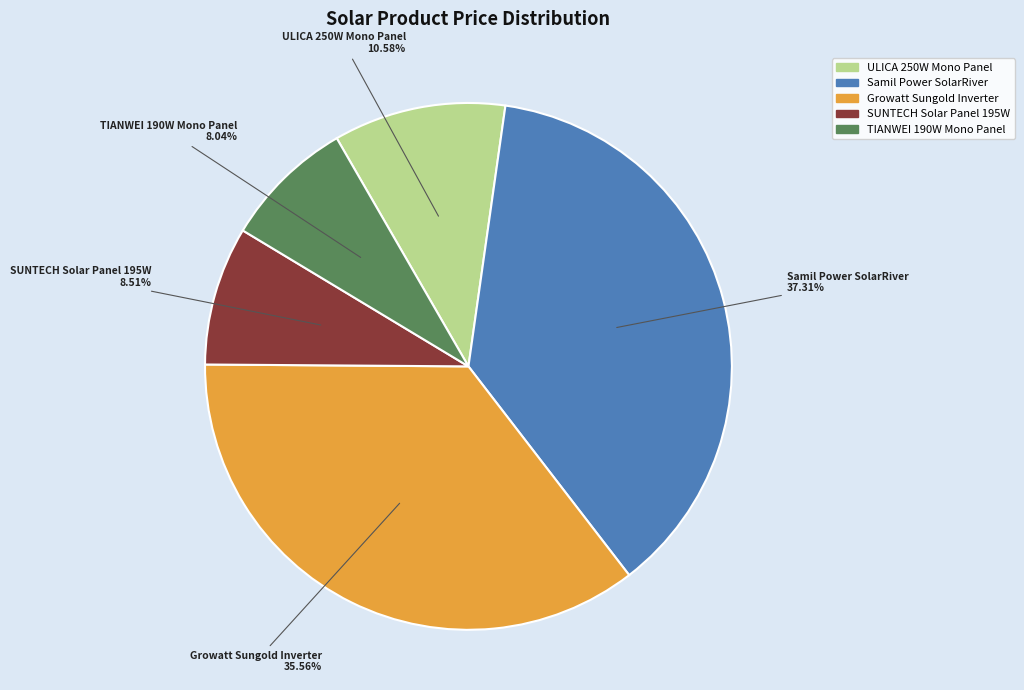

To the nearest percent, what is the combined percentage of TIANWEI 190W Mono Panel and ULICA 250W Mono Panel?

19%